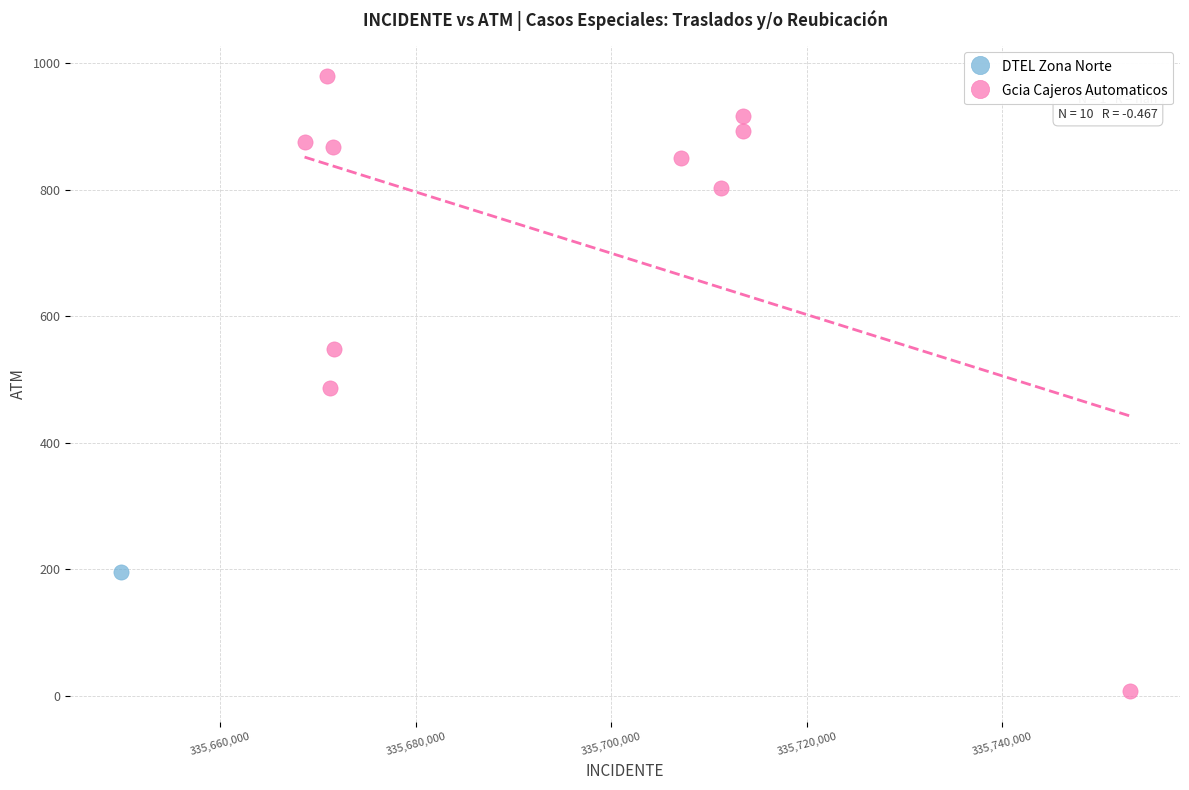

What are all the series names shown in the legend?

DTEL Zona Norte, Gcia Cajeros Automaticos